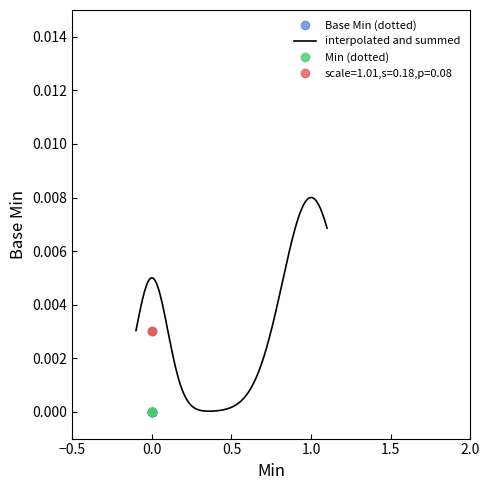

True or false: Min and Base Min cross at least once.

False